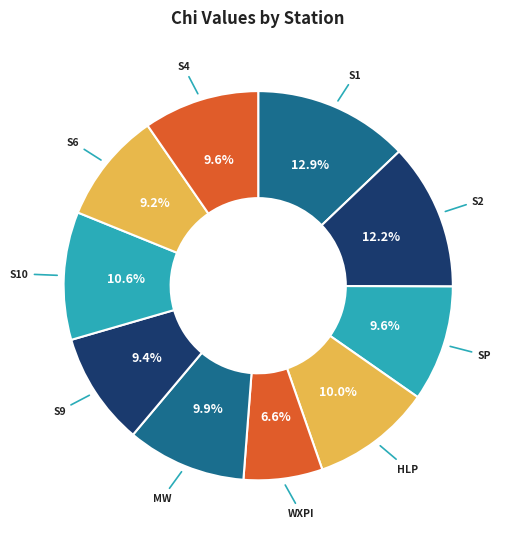

What percentage do S2 and S6 together represent?

21.4%